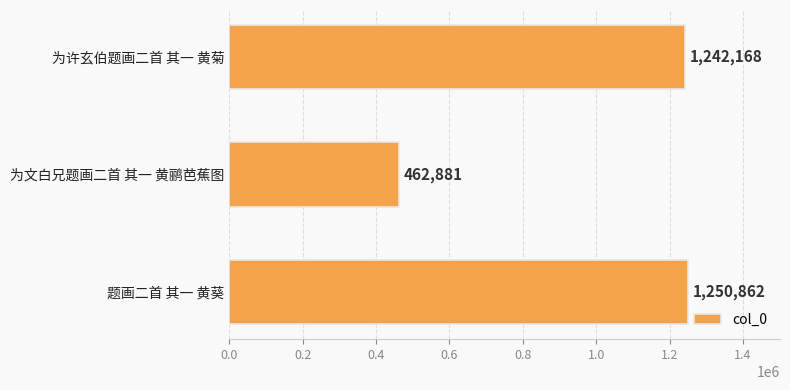

What is the smallest value displayed?

462881